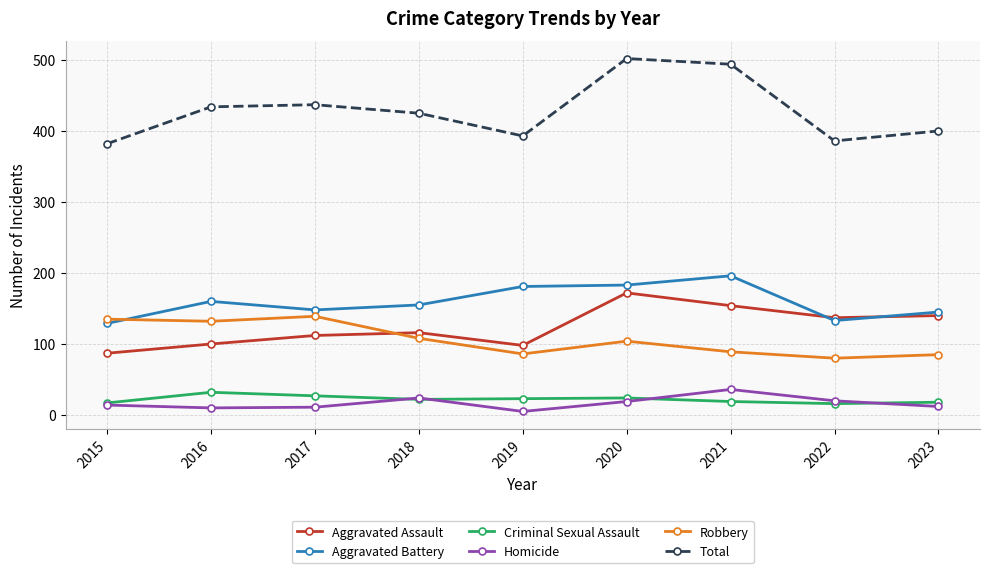

Which label corresponds to the largest value in the chart?

2020